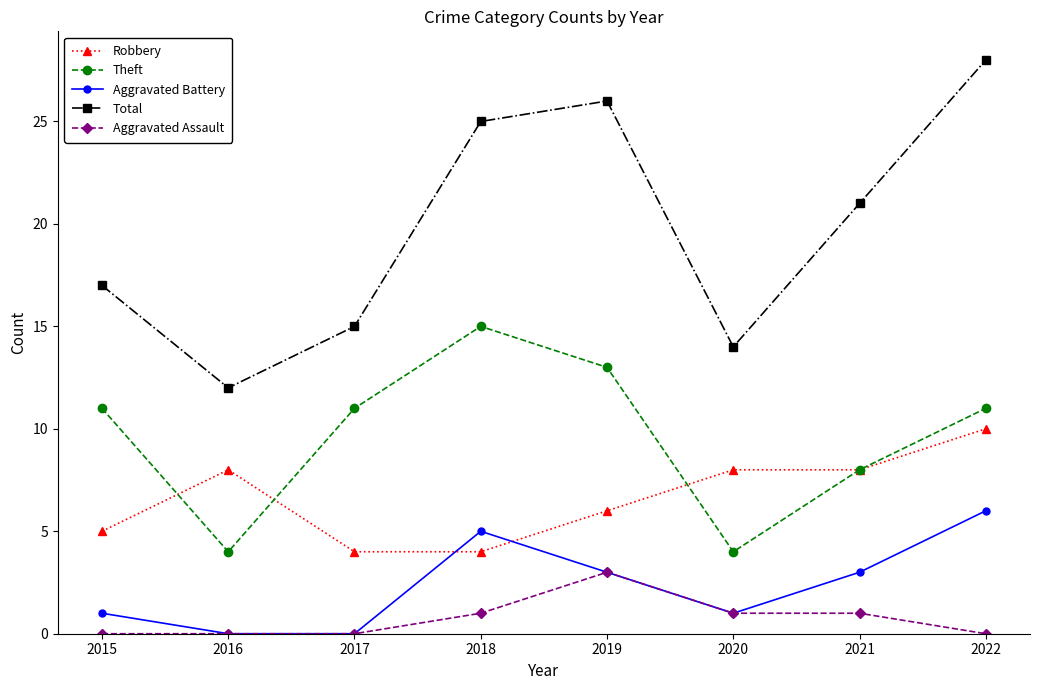

Rank the series by their maximum value, from highest to lowest.

Total, Theft, Robbery, Aggravated Battery, Aggravated Assault